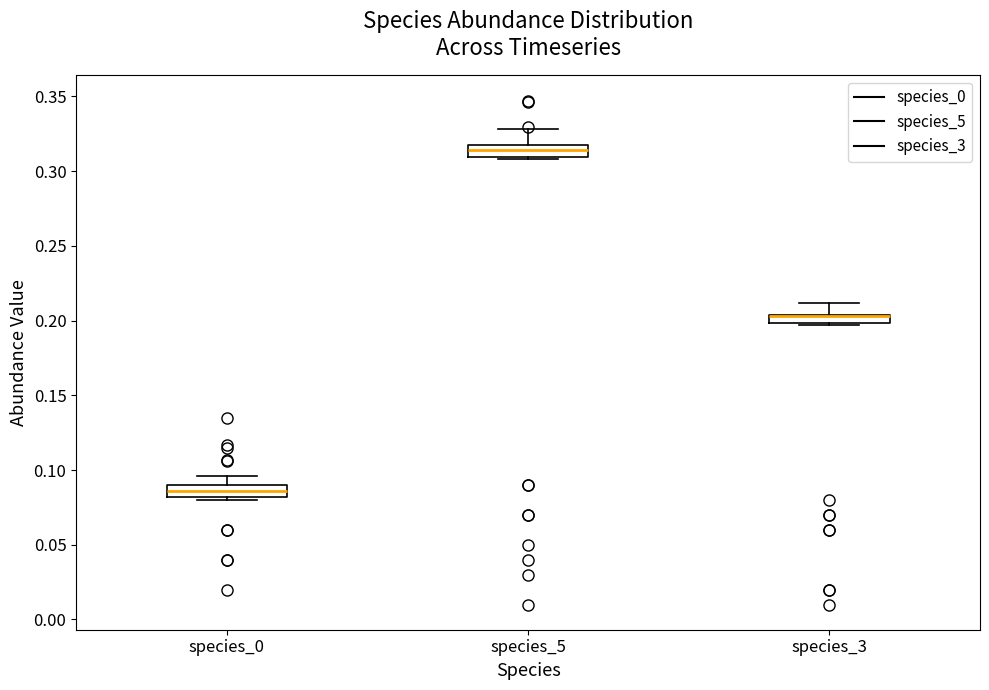

Where is the upper edge of the box for species_3 on the y-axis? The values are not printed on the chart, so give them approximately, as read against the axis.

0.205